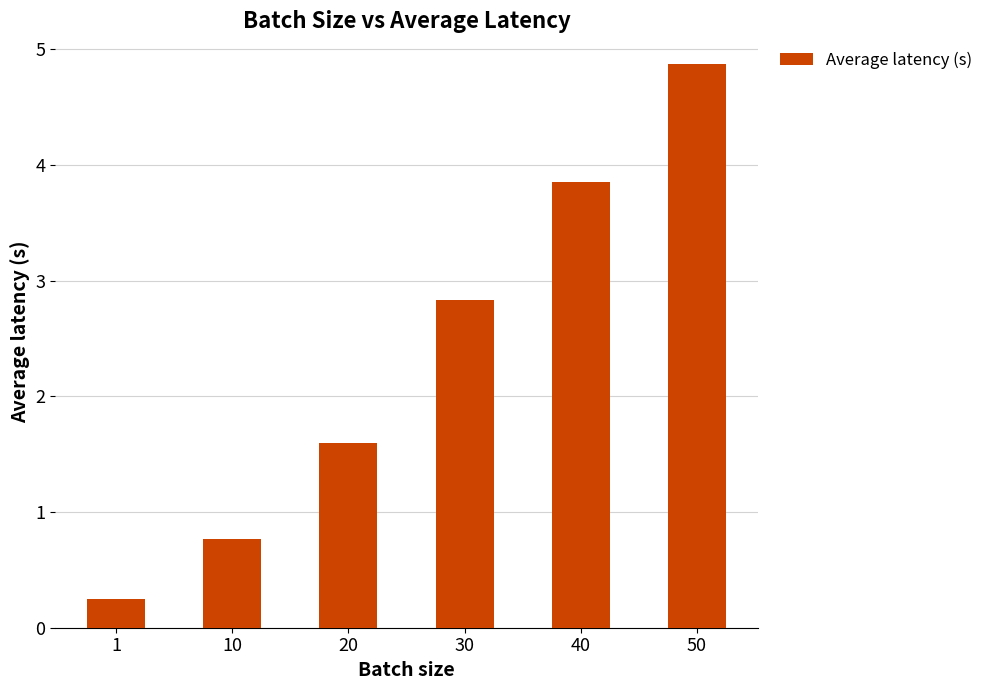

How many categories are shown in the chart?

6